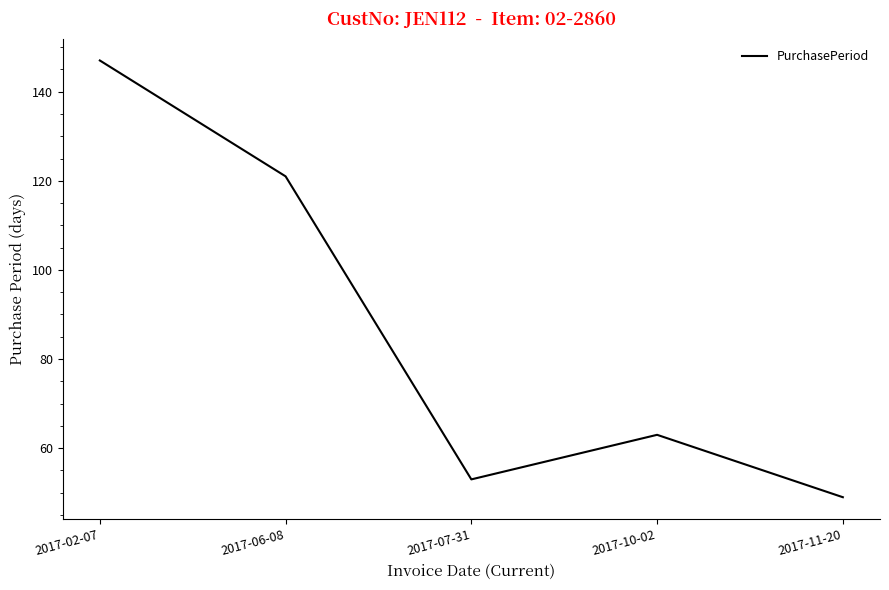

Count the number of data series in this chart.

1